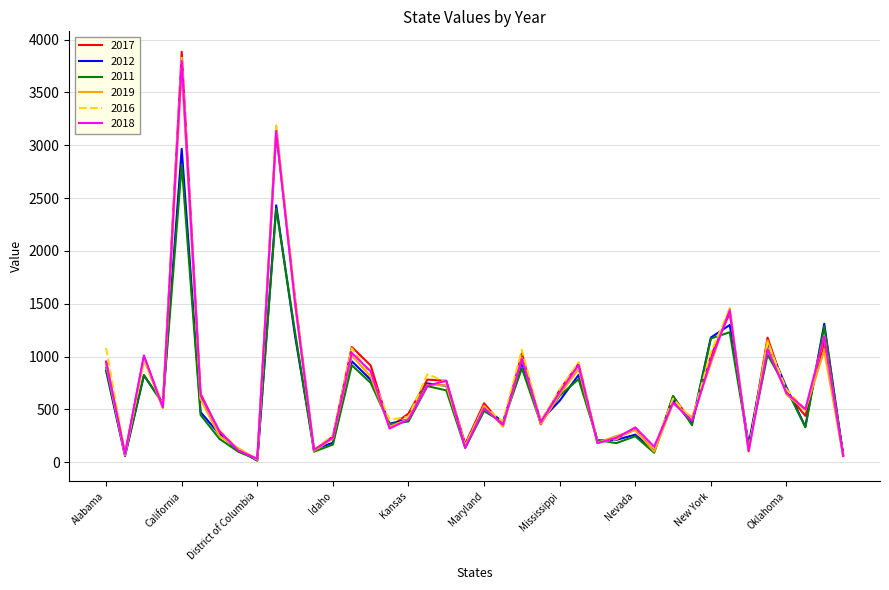

What is the highest value of the 2017 series?

3884